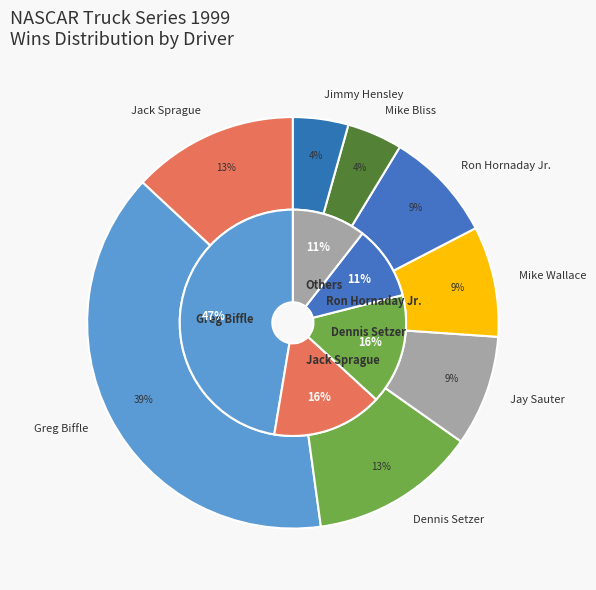

Is the sum of Rick Crawford and Andy Houston greater than half?

No